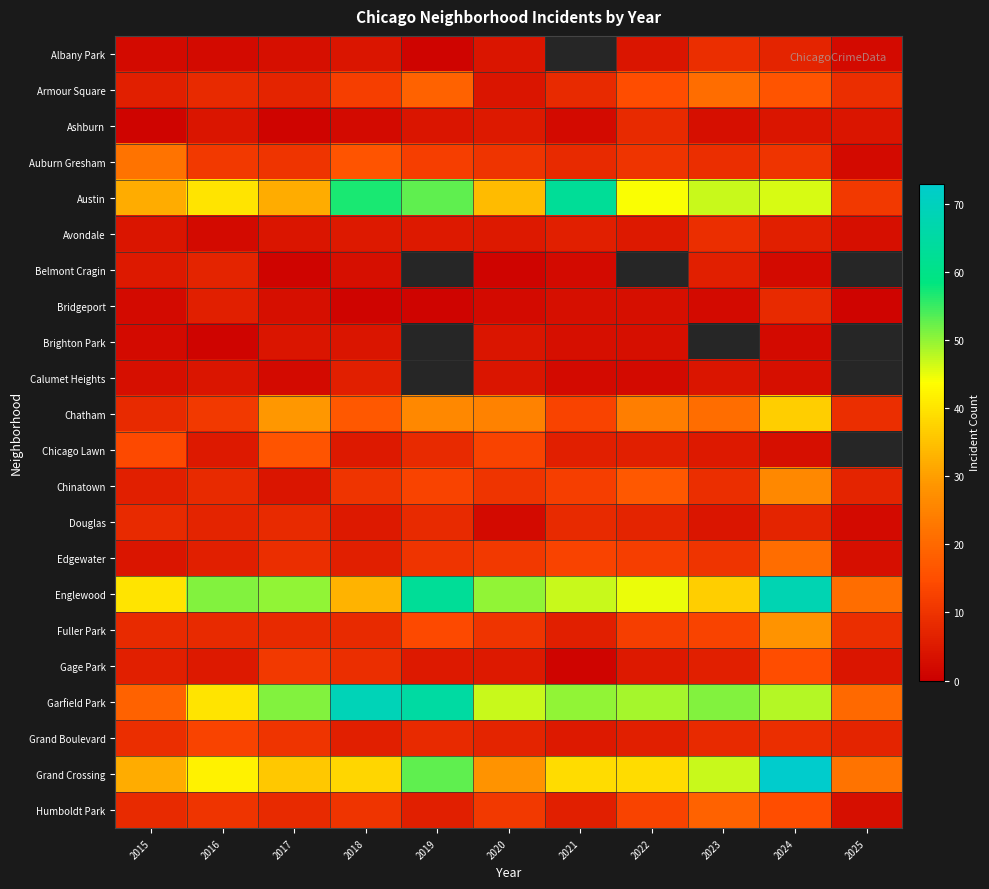

How many values in the Austin series are below 44?

5